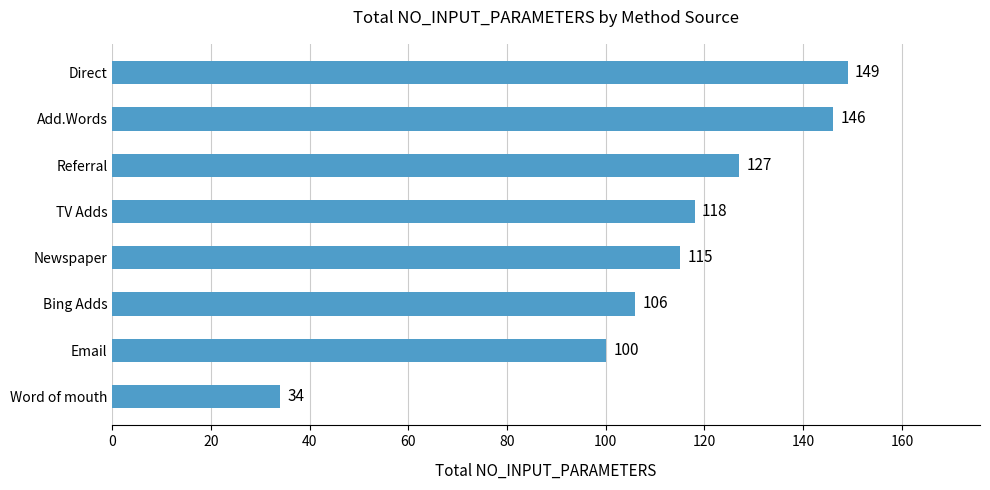

Reading bottom to top, list all the values displayed in this chart.

34	100	106	115	118	127	146	149